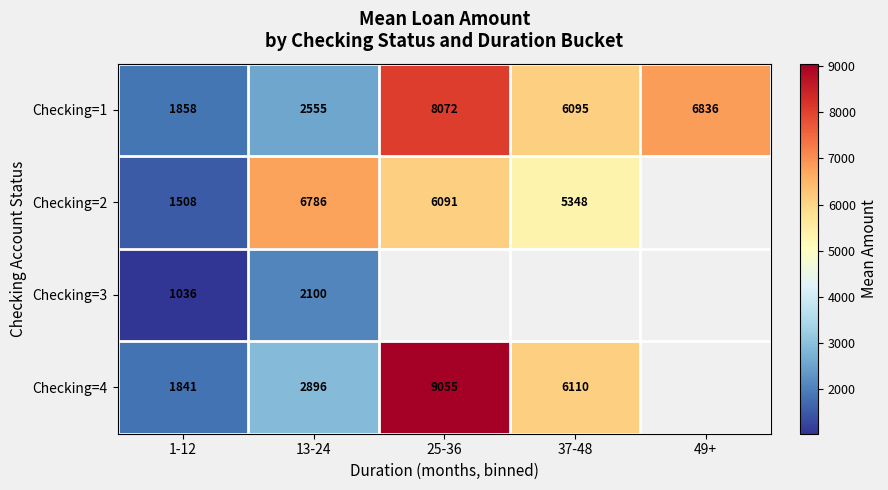

What is the highest value of the Checking=3 series?

2100.0